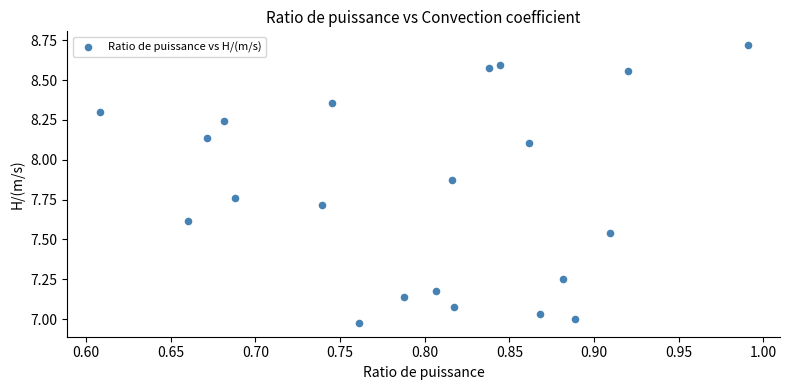

What is the range of Y values (max minus min)?

1.7